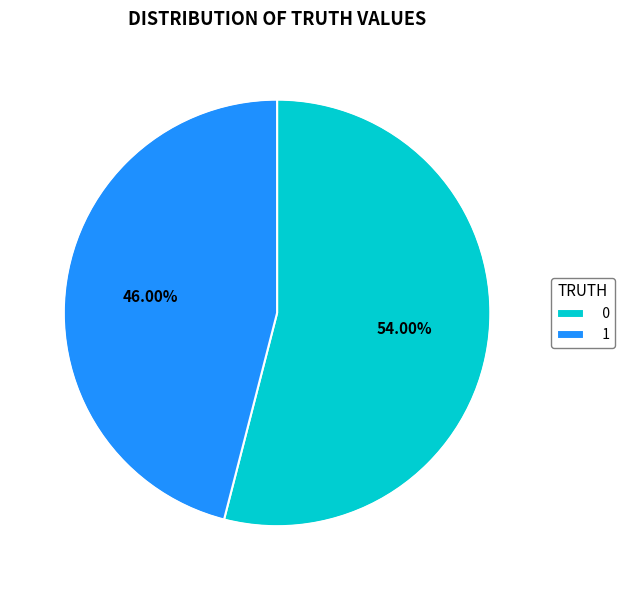

Approximately how many times larger is the value at 0 compared to 1?

1.2